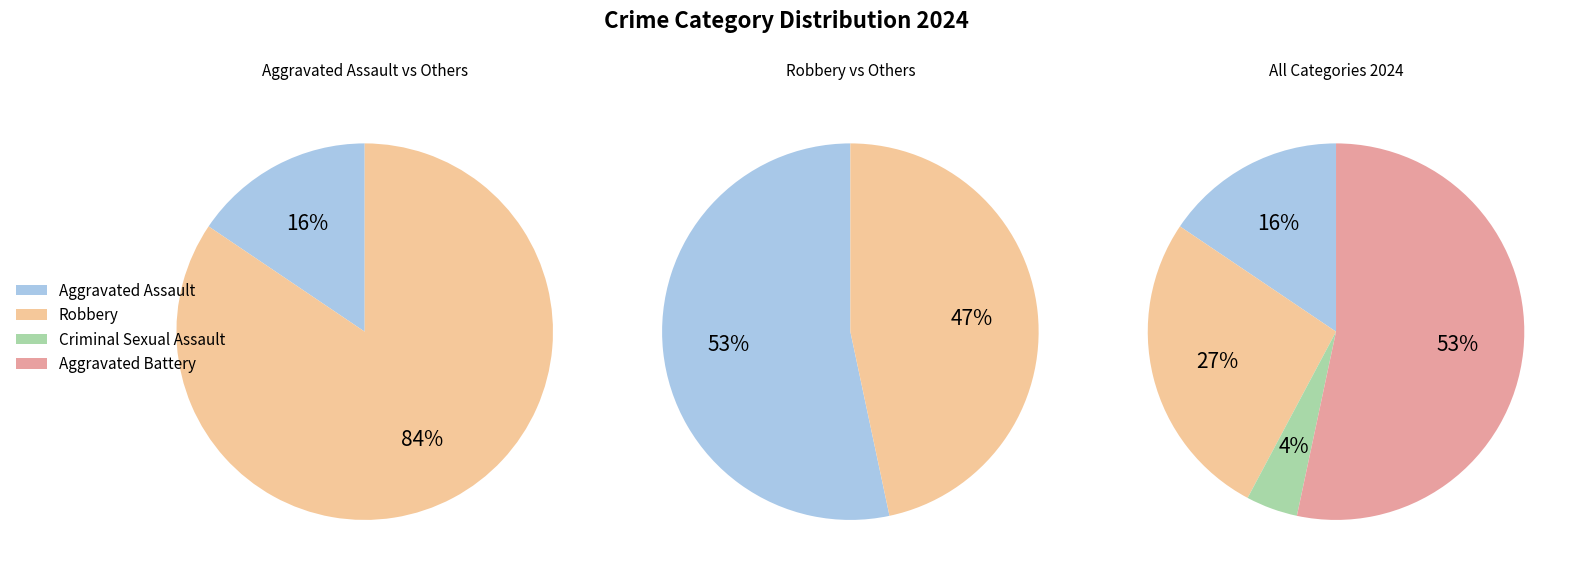

Do Criminal Sexual Assault and Aggravated Assault together represent more than half of the pie?

No